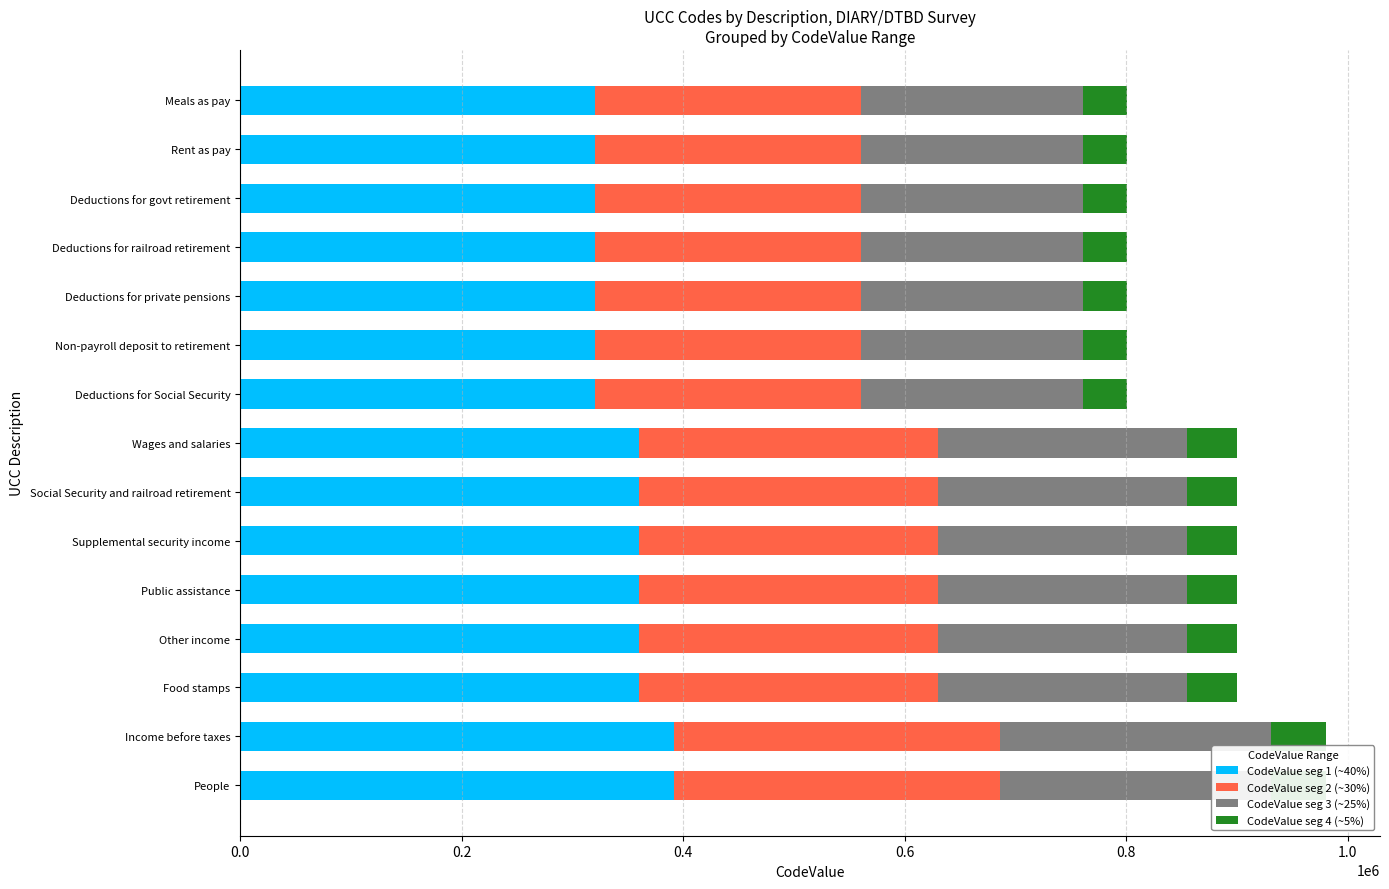

What is the spread (max minus min) of values at Income before taxes?

343000